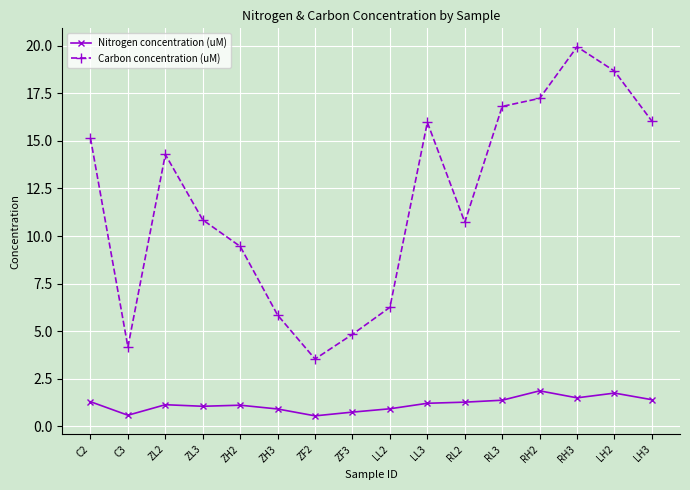

What position from the left is ZF2?

7